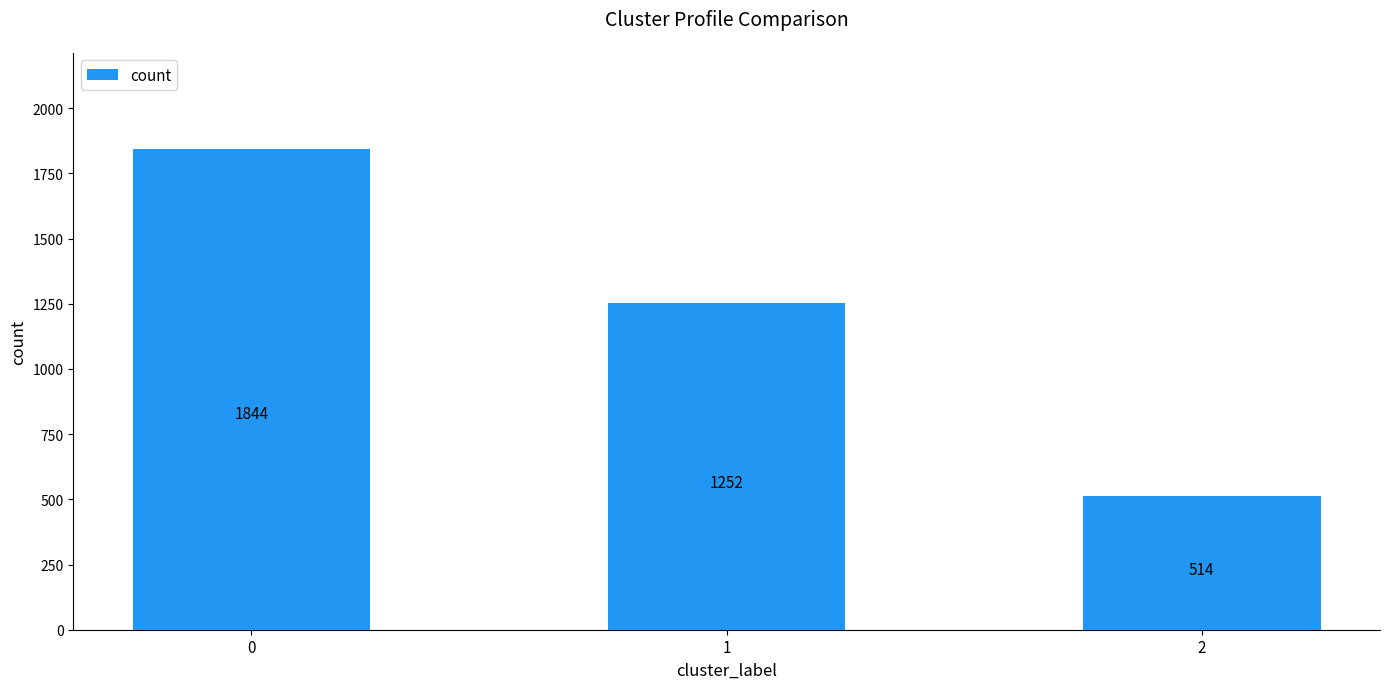

Which has a higher value, 1 or 2?

1